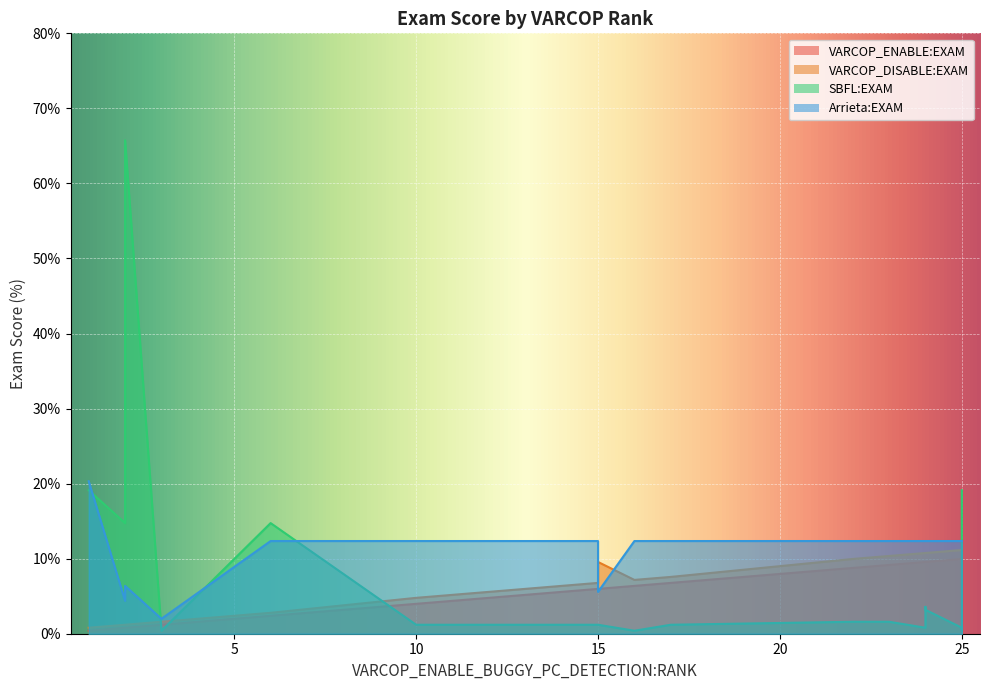

Count the number of categories in the chart.

20